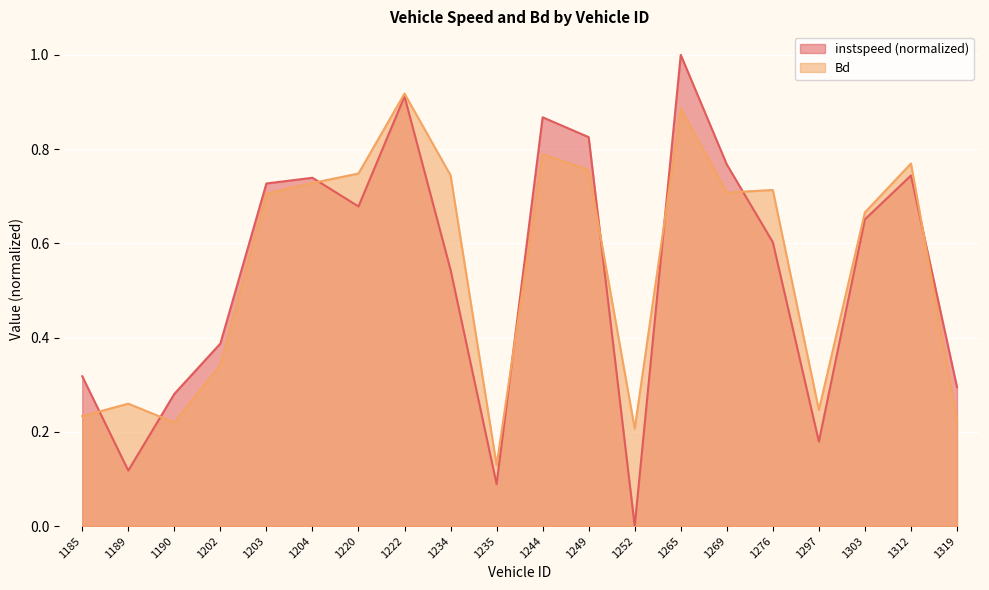

How many lines are shown in the chart?

2